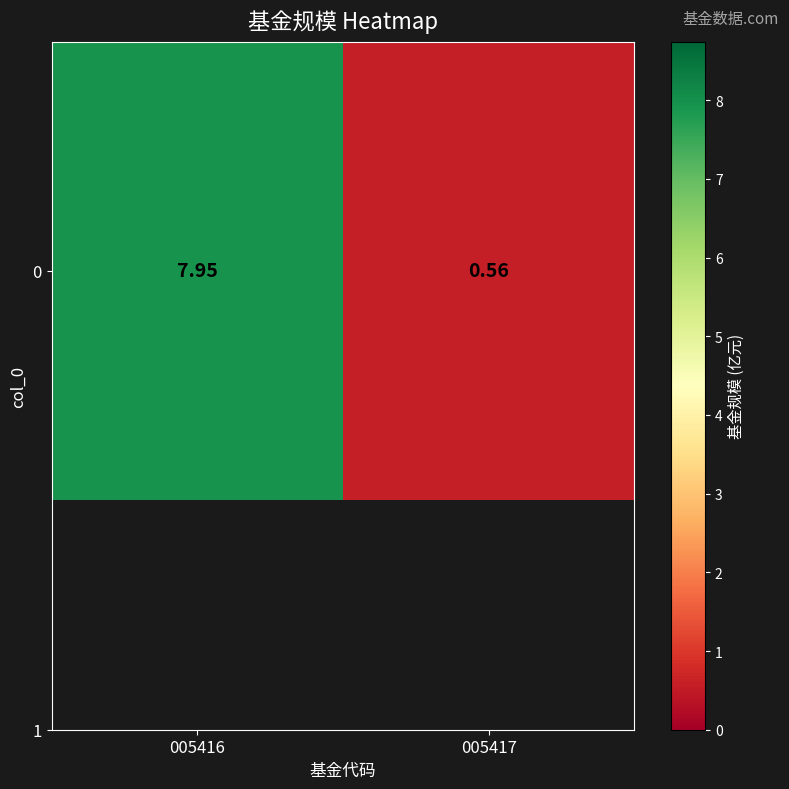

At which category does the chart reach its peak across all series?

005416